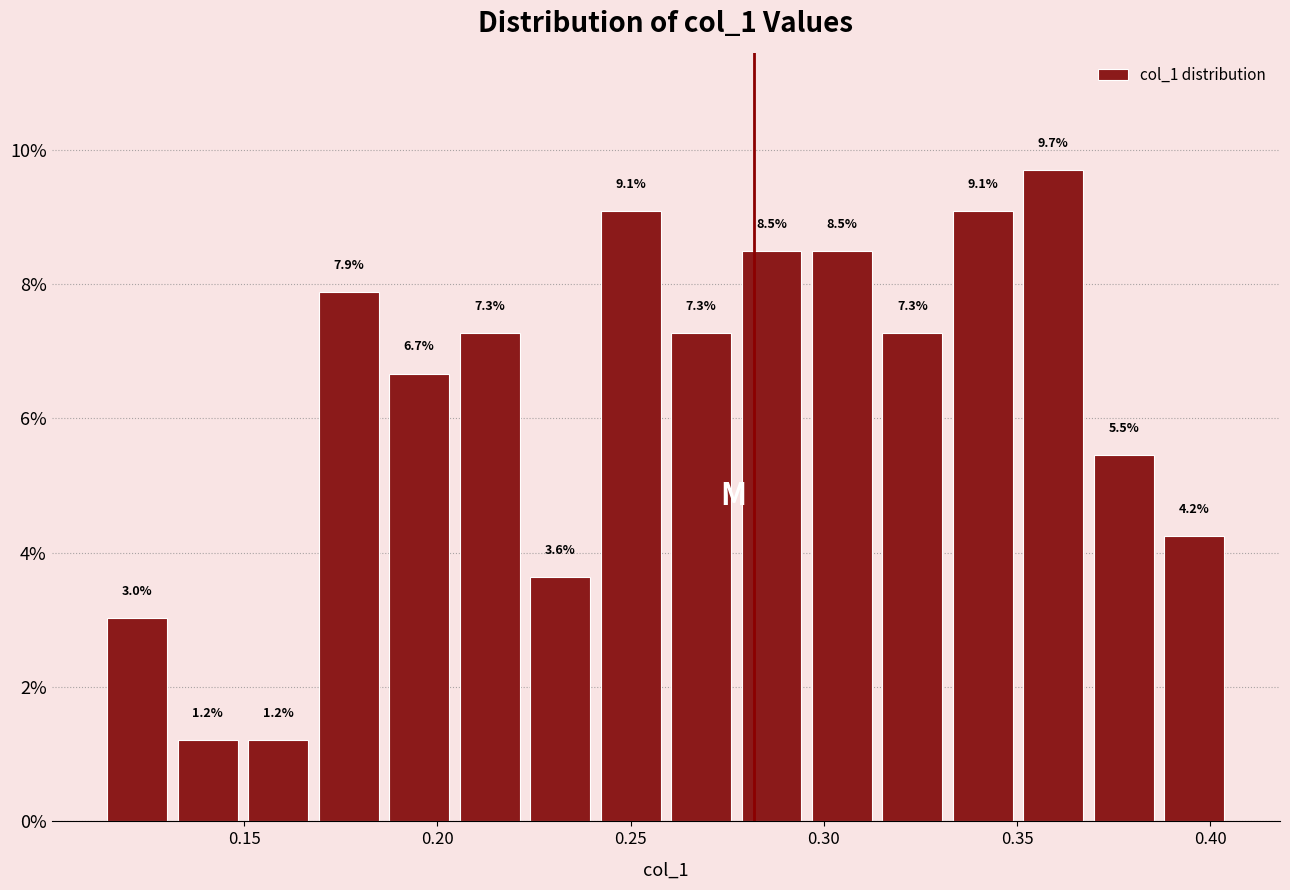

Around what value on the x-axis is the tallest bar? Give the approximate position of its centre, as read against the axis.

0.360